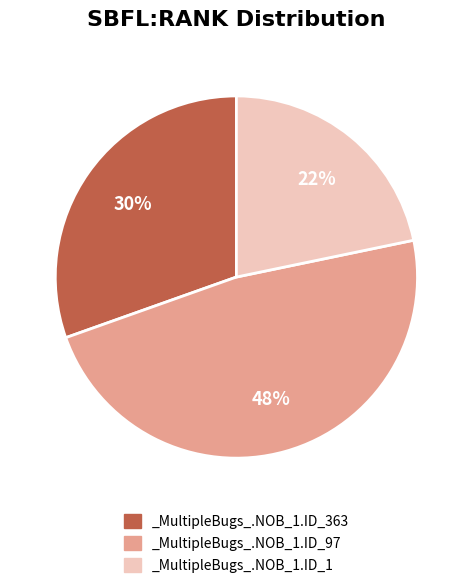

Rank the categories by value from highest to lowest.

_MultipleBugs_.NOB_1.ID_97, _MultipleBugs_.NOB_1.ID_363, _MultipleBugs_.NOB_1.ID_1